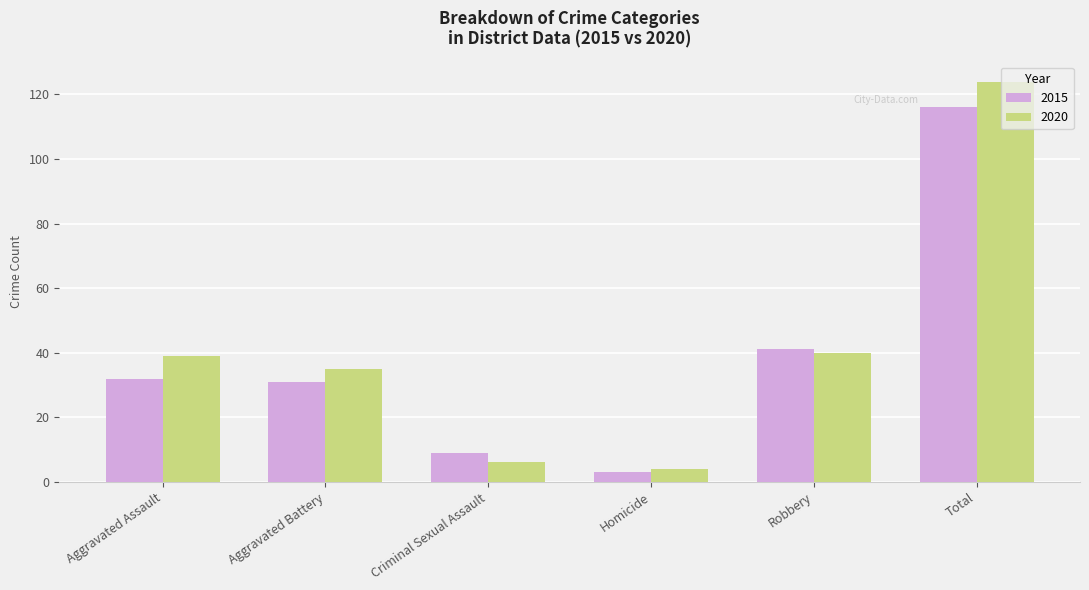

Reading right to left, extract all data points from this chart.

2015: 116	41	3	9	31	32
2020: 124	40	4	6	35	39